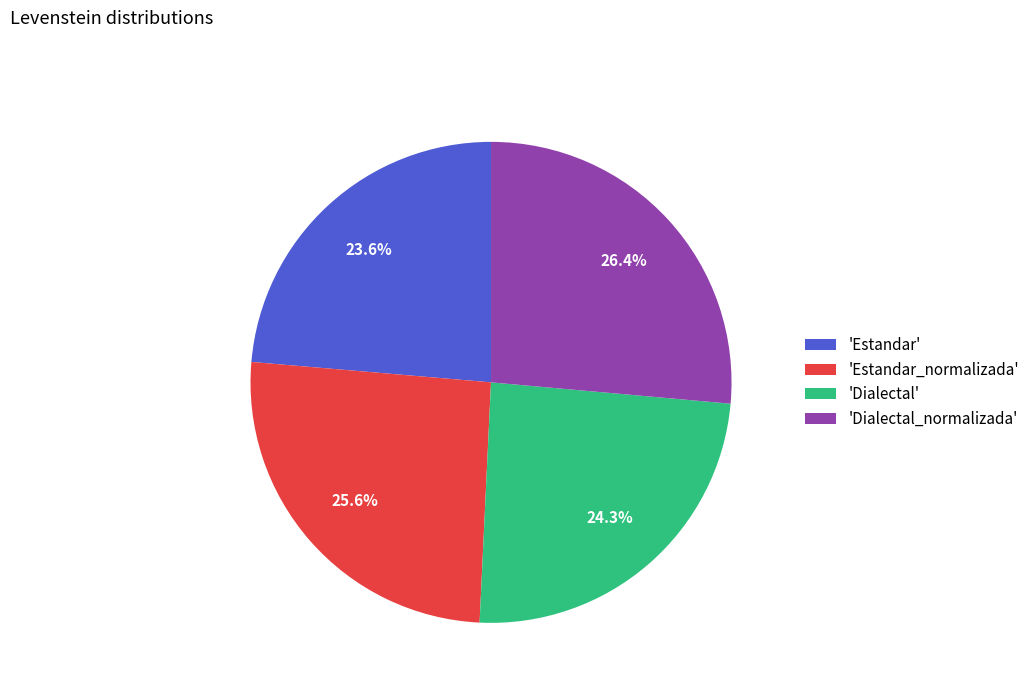

How many slices are in this pie chart?

4